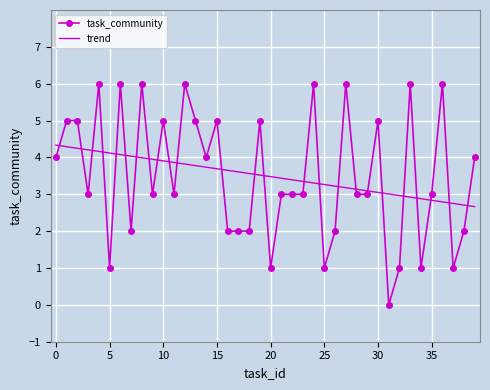

Rank the series by their maximum value, from highest to lowest.

task_community, trend